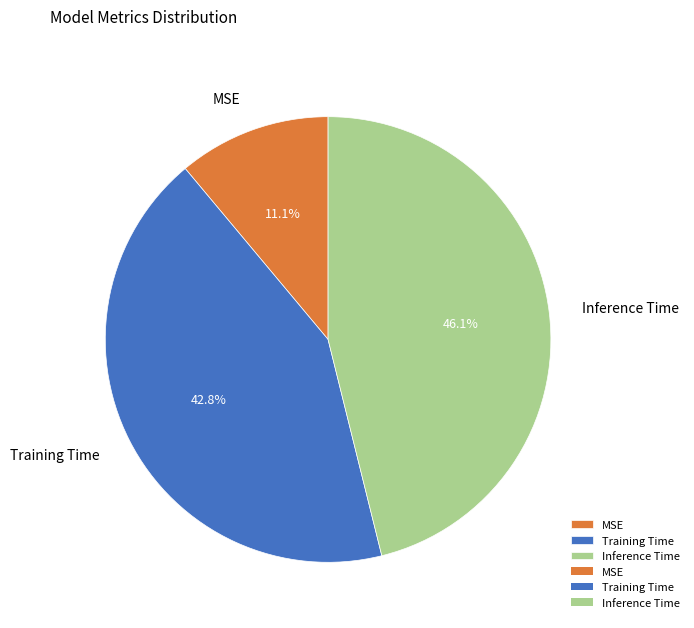

Which category has the smallest portion of the pie?

MSE